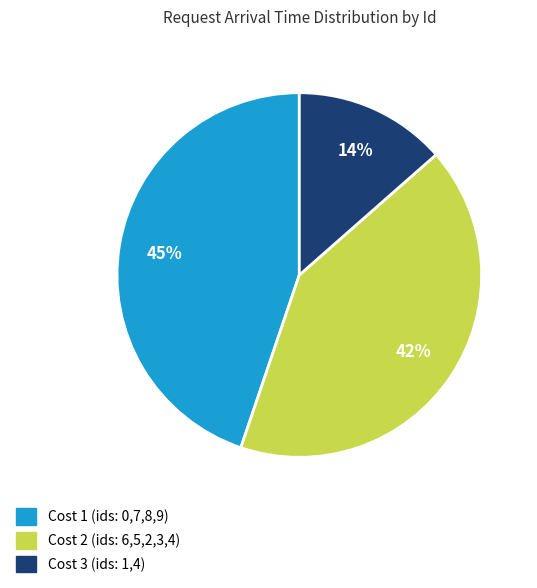

To the nearest percent, what is the difference between the largest and smallest slice percentages?

31%